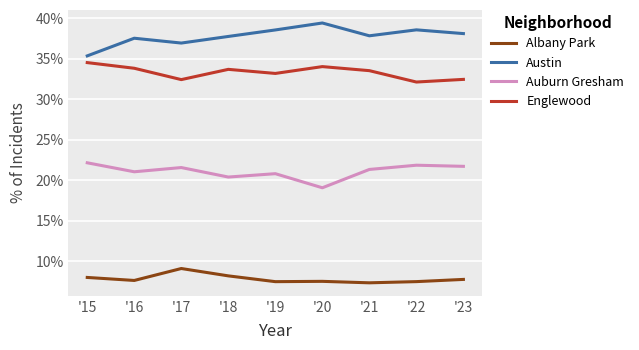

Is this an area chart (filled region under the line)?

No